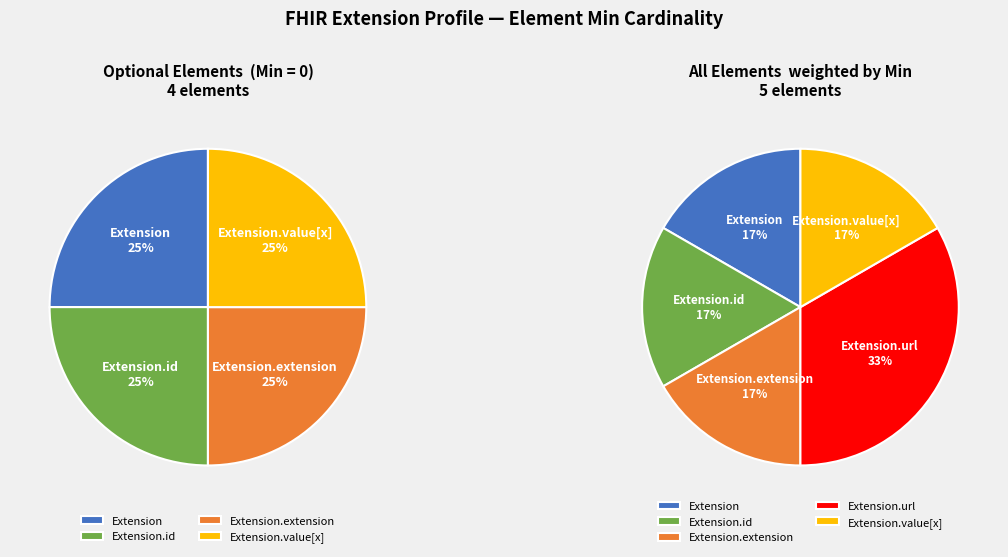

Which has a higher value, Extension.extension or Extension.id?

Extension.extension